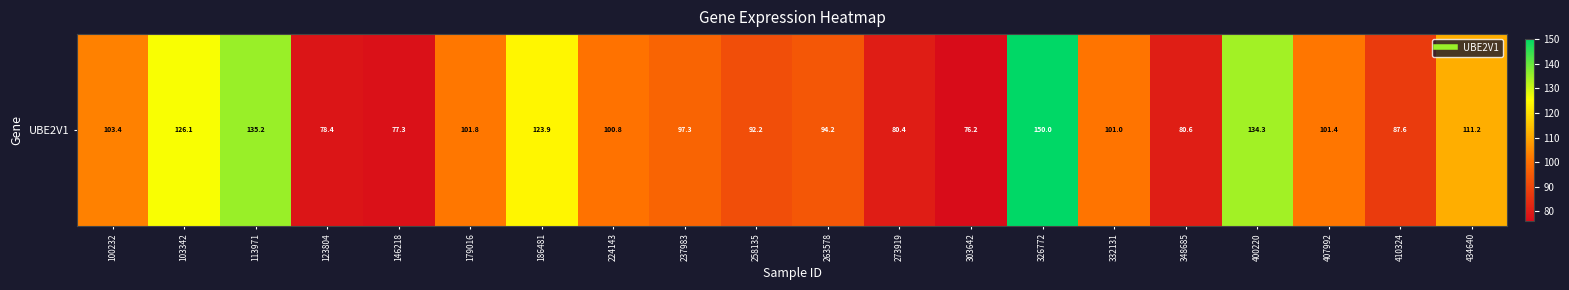

What is the difference between the values at 400220 and 303642?

58.2